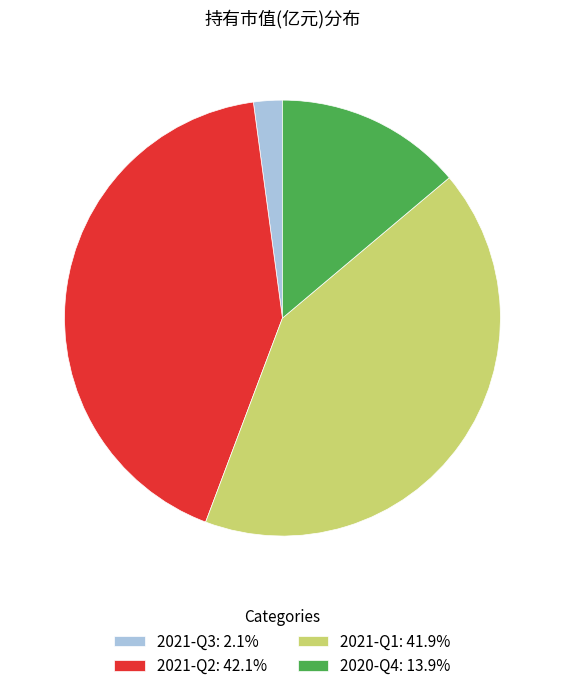

Is there any slice that represents more than half of the pie?

No